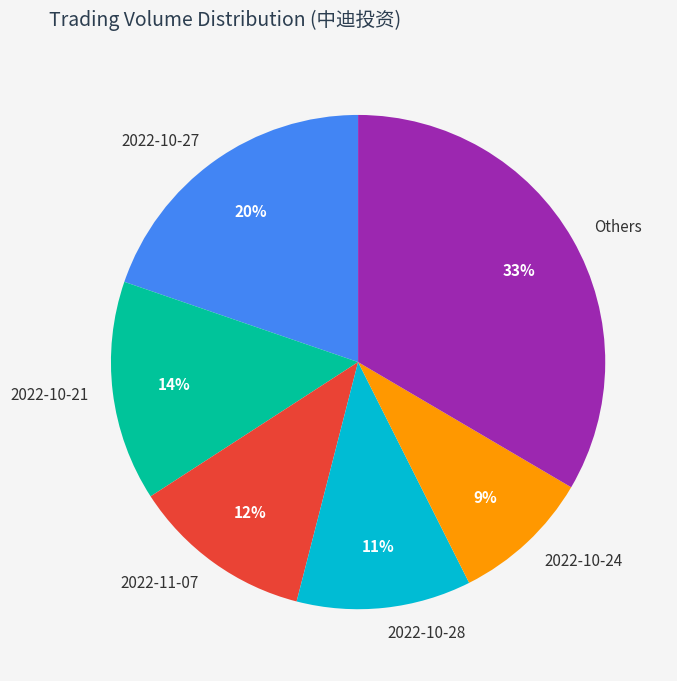

How many slices are in this pie chart?

6